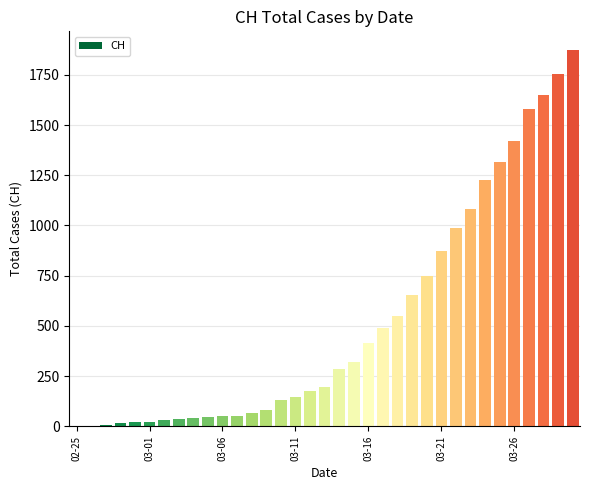

What is the greatest value displayed?

1873